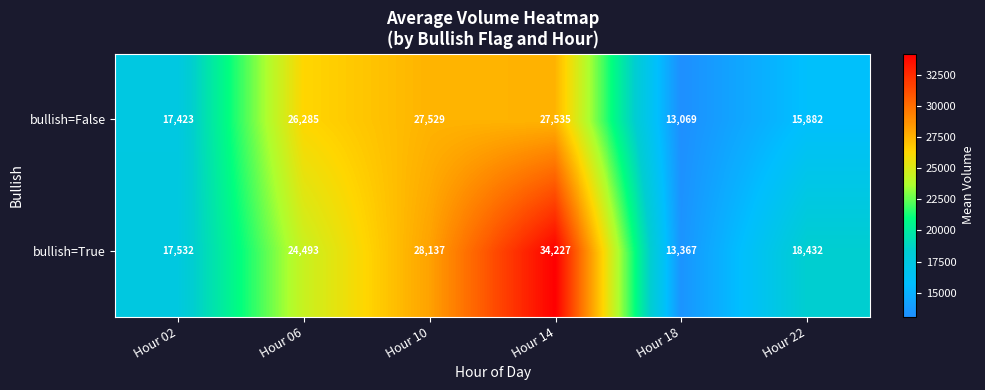

What value does the bullish=False series have at Hour 22, to the nearest 50?

15900